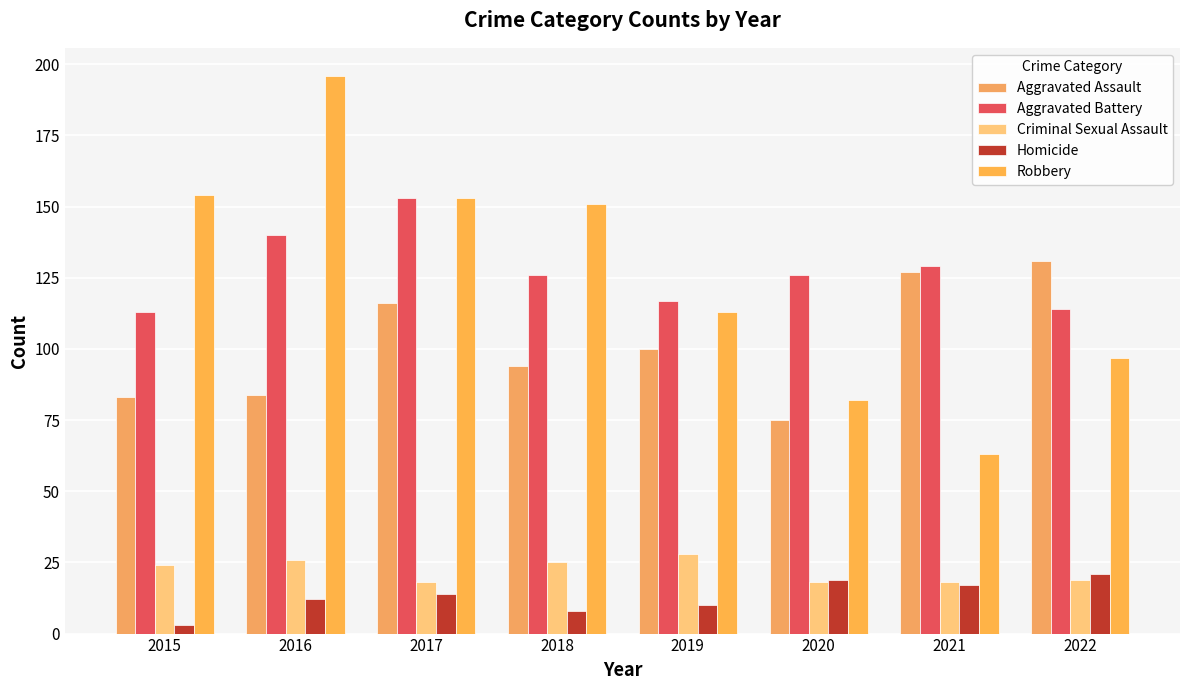

What is the minimum value for Aggravated Assault?

75